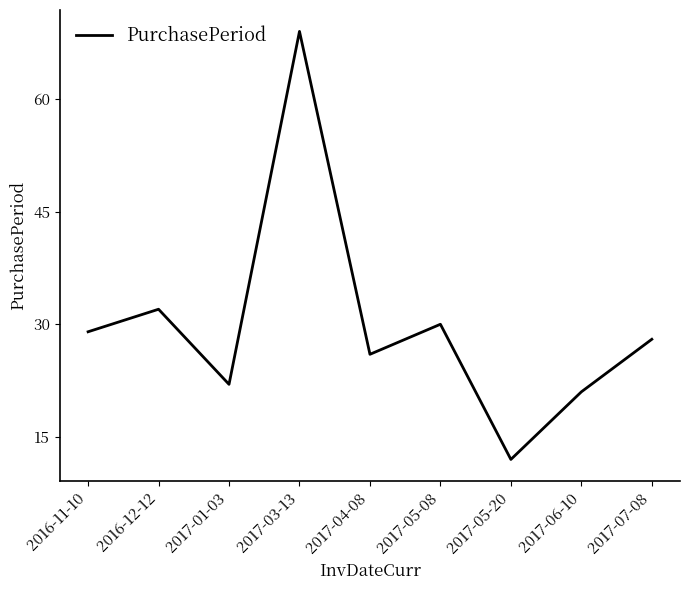

Rank the categories by value from highest to lowest.

2017-03-13, 2016-12-12, 2017-05-08, 2016-11-10, 2017-07-08, 2017-04-08, 2017-01-03, 2017-06-10, 2017-05-20